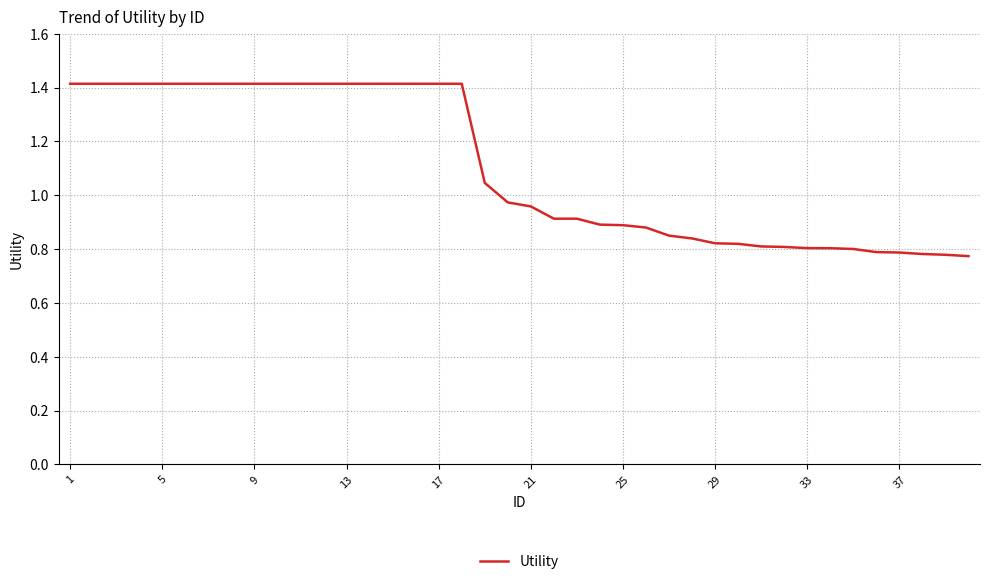

What is the maximum value shown in the chart?

1.4